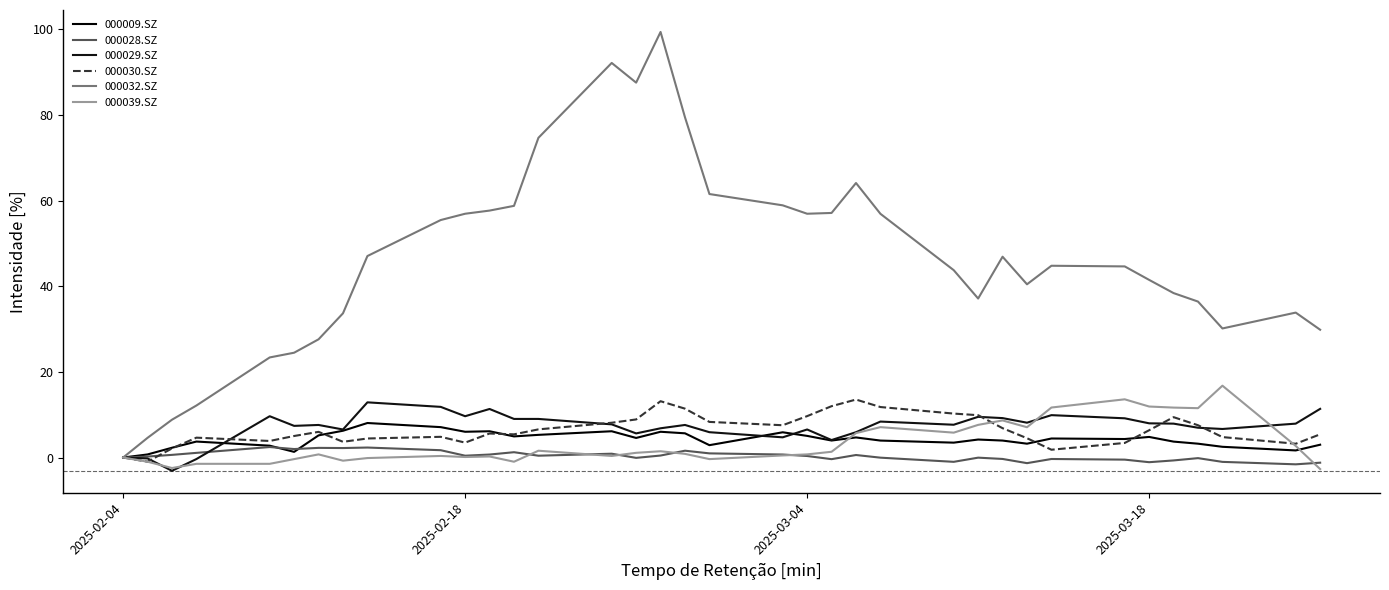

Does the chart have visible grid lines?

No